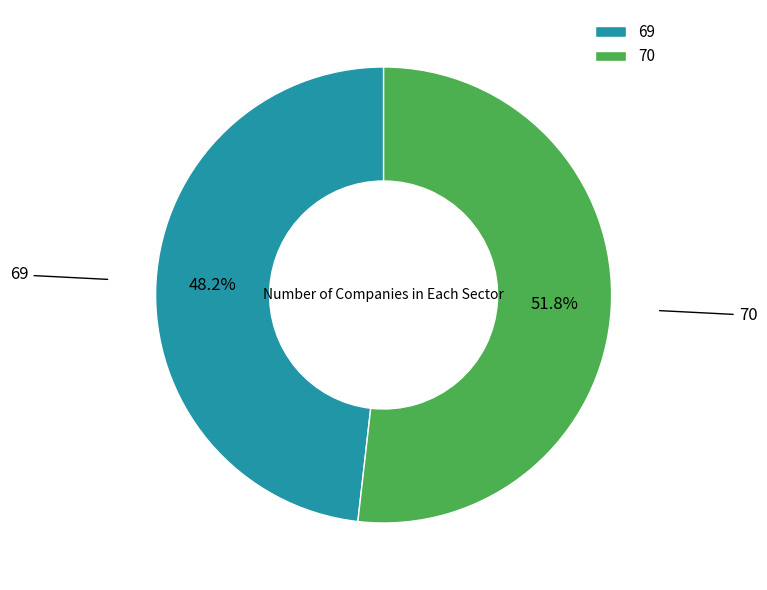

Is it true that 69 is 40% of the pie?

False